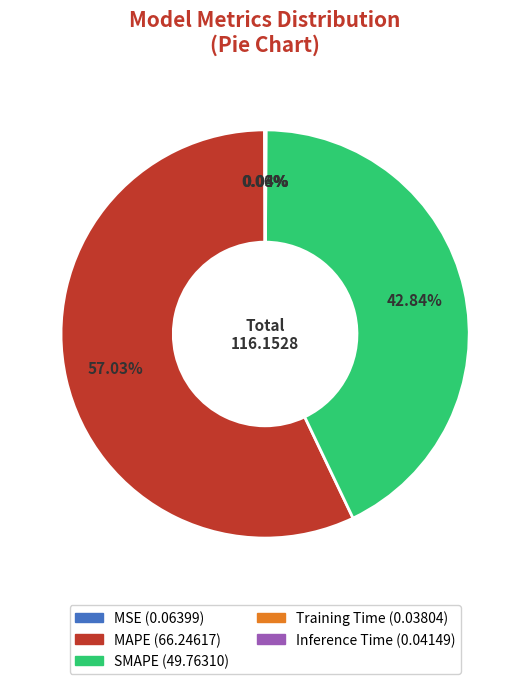

What portion of the pie excludes MAPE?

43.0%